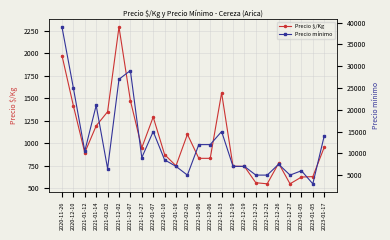

What is the label of the 22nd point from the left?

2023-01-05